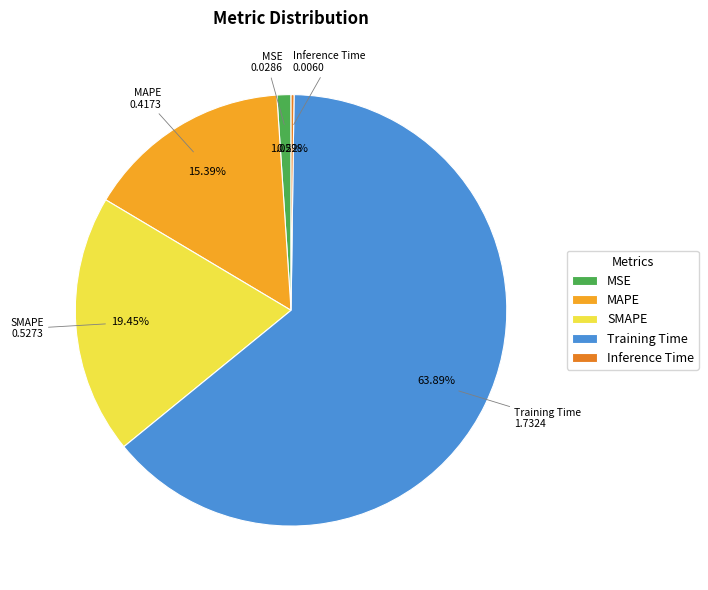

What is the majority slice?

Training Time